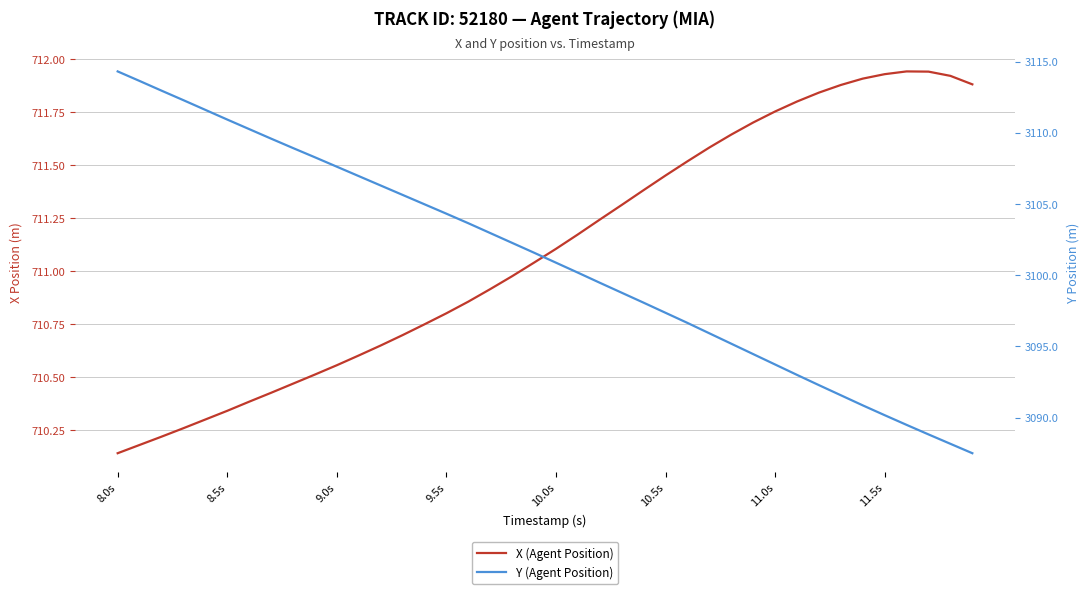

Which series has the largest range (max minus min)?

Y (Agent Position)